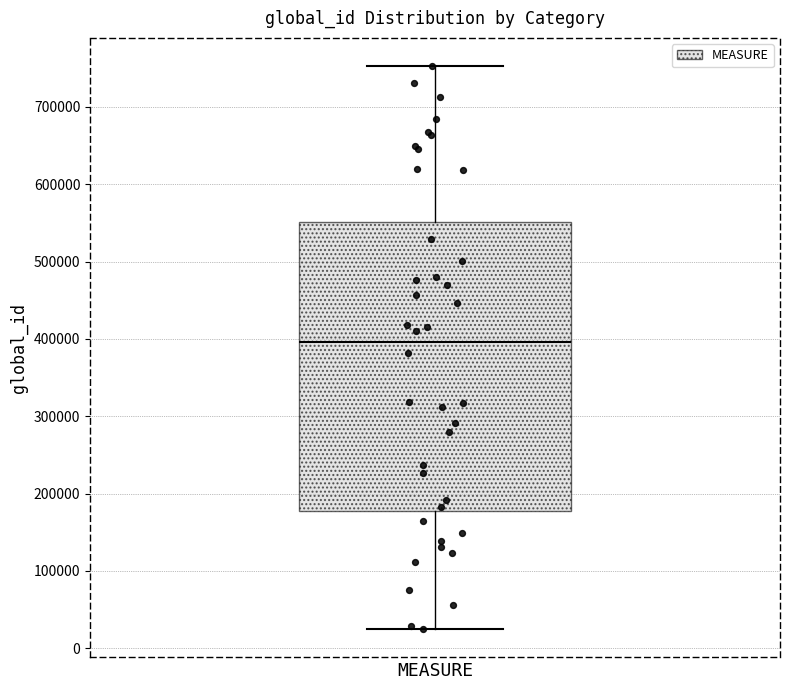

Transcribe this box plot: give where the median line is, the range the box spans, and where the two whiskers end, as read against the y-axis. The values are not printed on the chart, so give them approximately, as read against the axis.

median 400000, box 180000 to 550000, whiskers 30000 to 750000